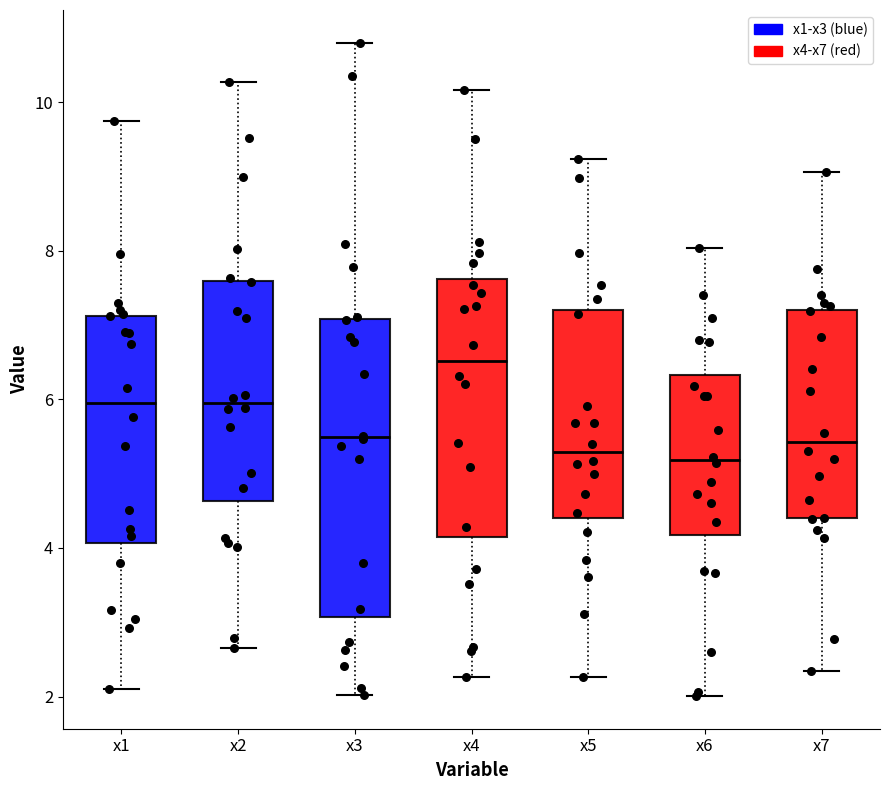

Comparing the boxes themselves (not the whiskers), which one is the tallest?

x3